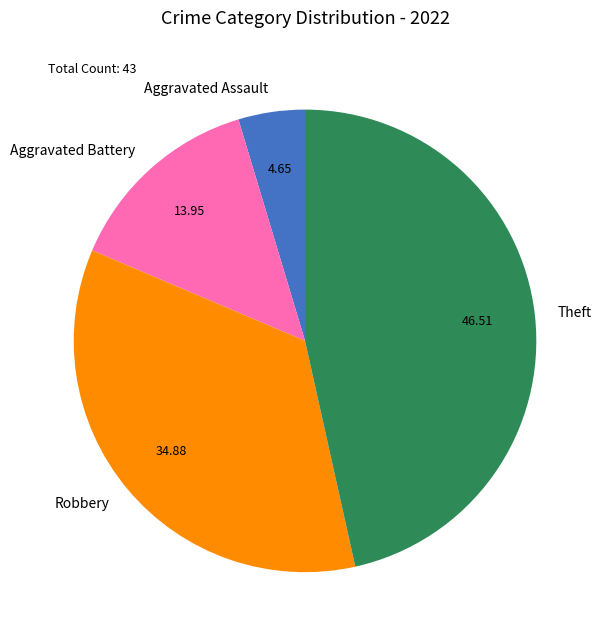

What is the smallest slice in the pie chart?

Aggravated Assault